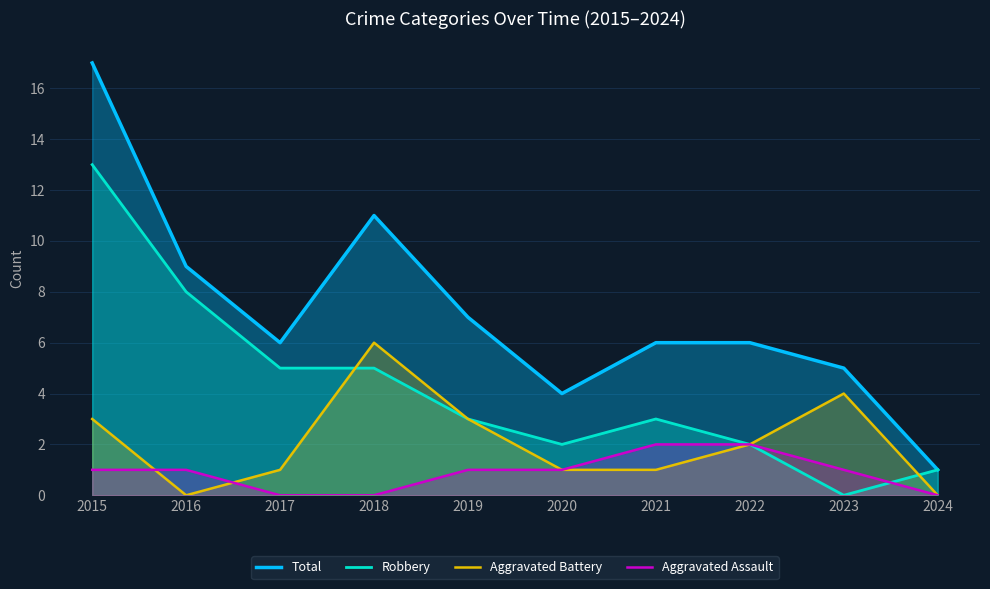

Rank the series at 2019 from highest to lowest value.

Total, Robbery, Aggravated Battery, Aggravated Assault